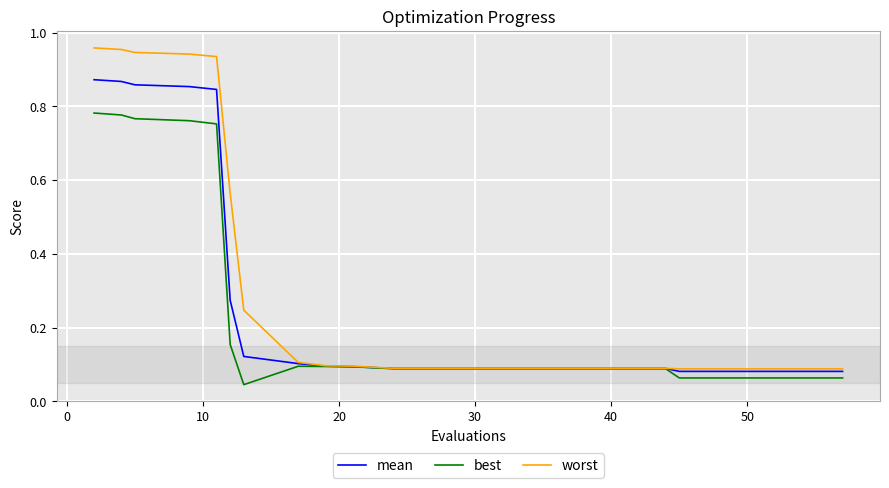

Rank the series by their maximum value, from highest to lowest.

worst, mean, best